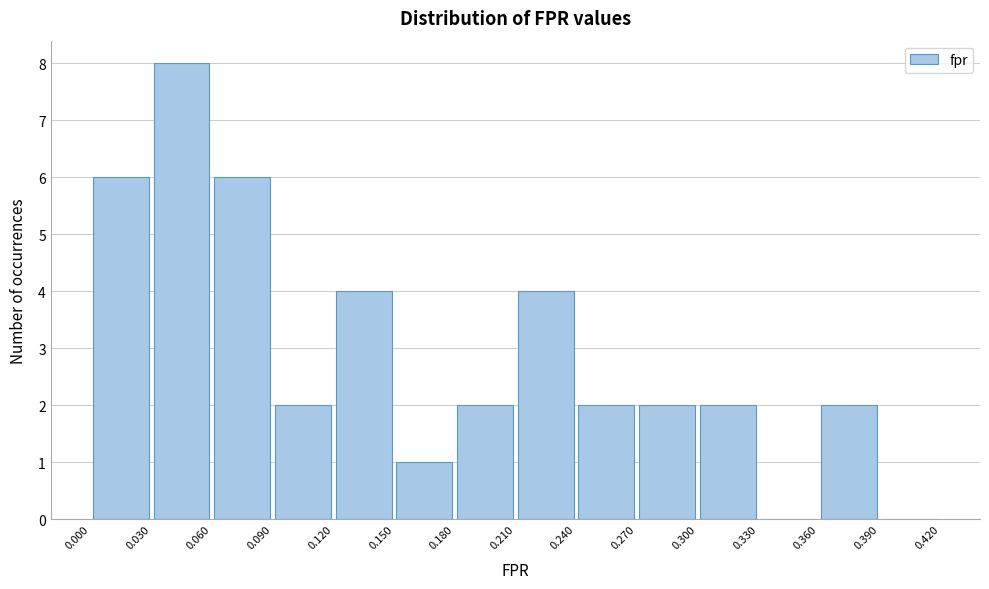

Which range on the x-axis has the tallest bar?

0.030 to 0.060